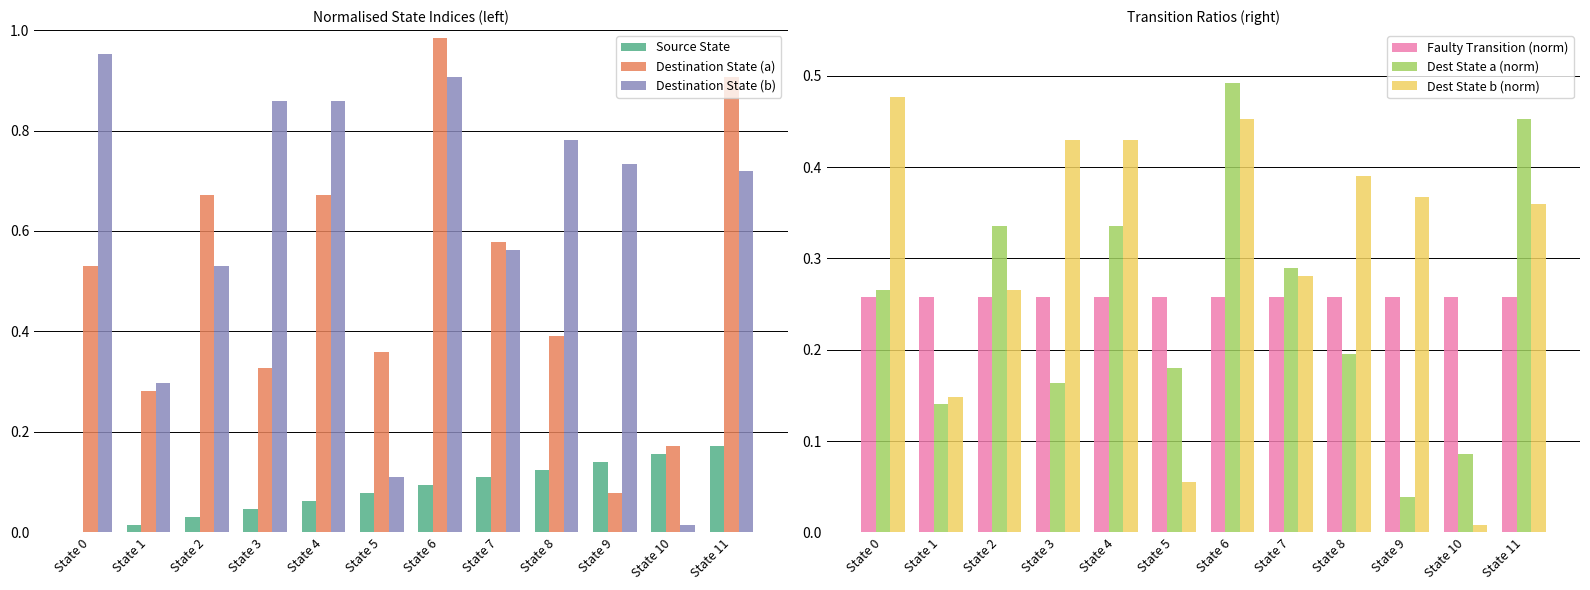

Which category has the lowest value across all series?

State 0